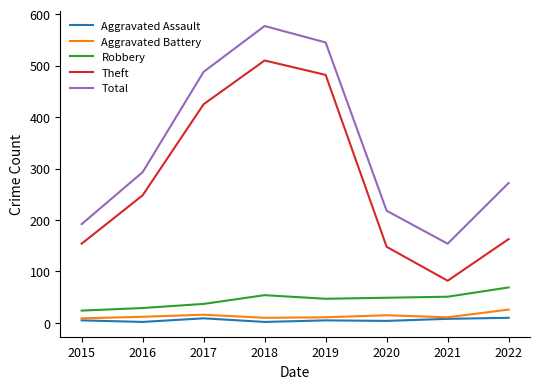

Is it true that Total equals 382 at 2016?

False